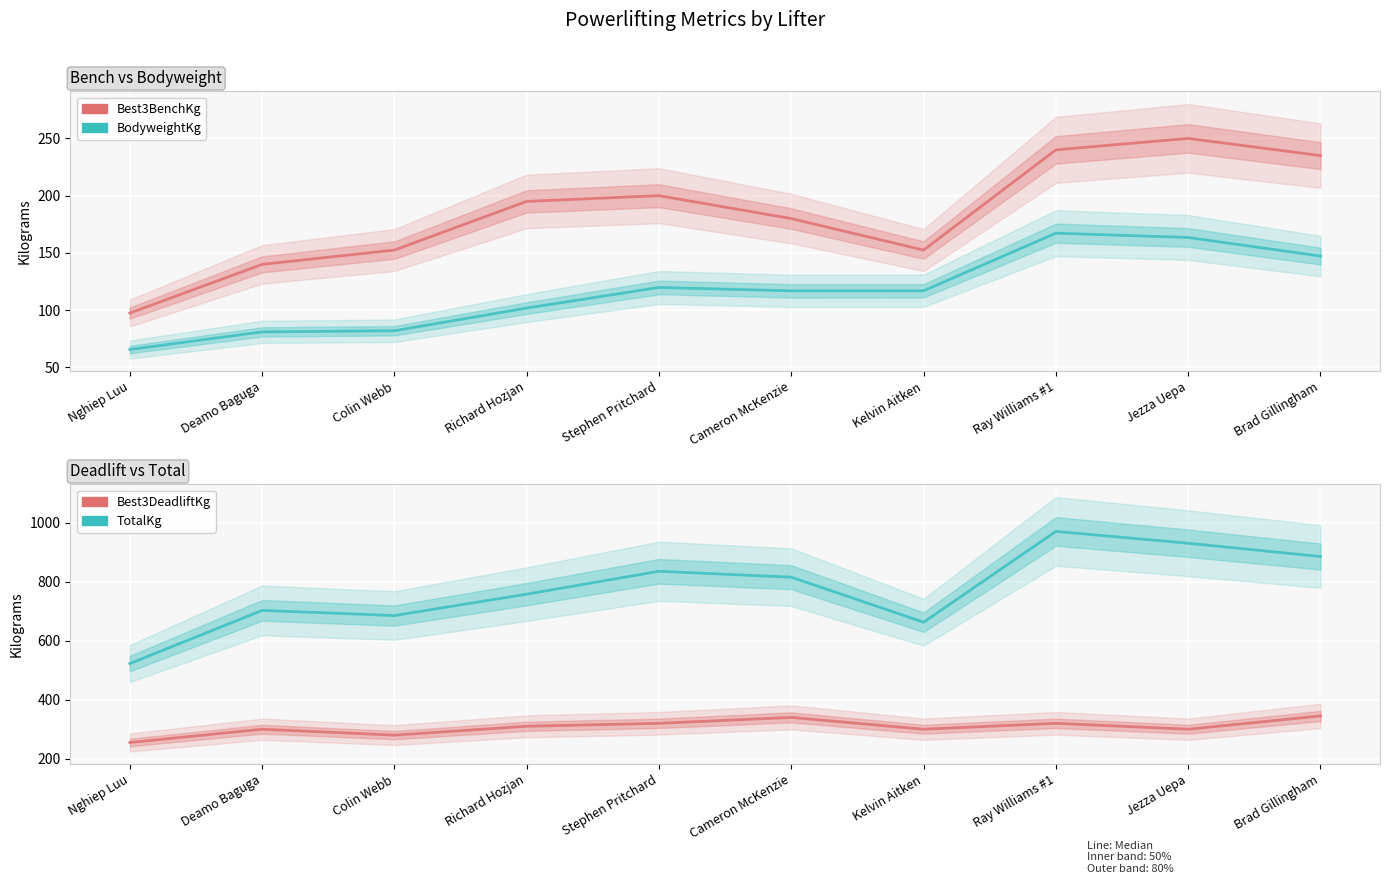

How many values in the BodyweightKg series exceed 116?

6